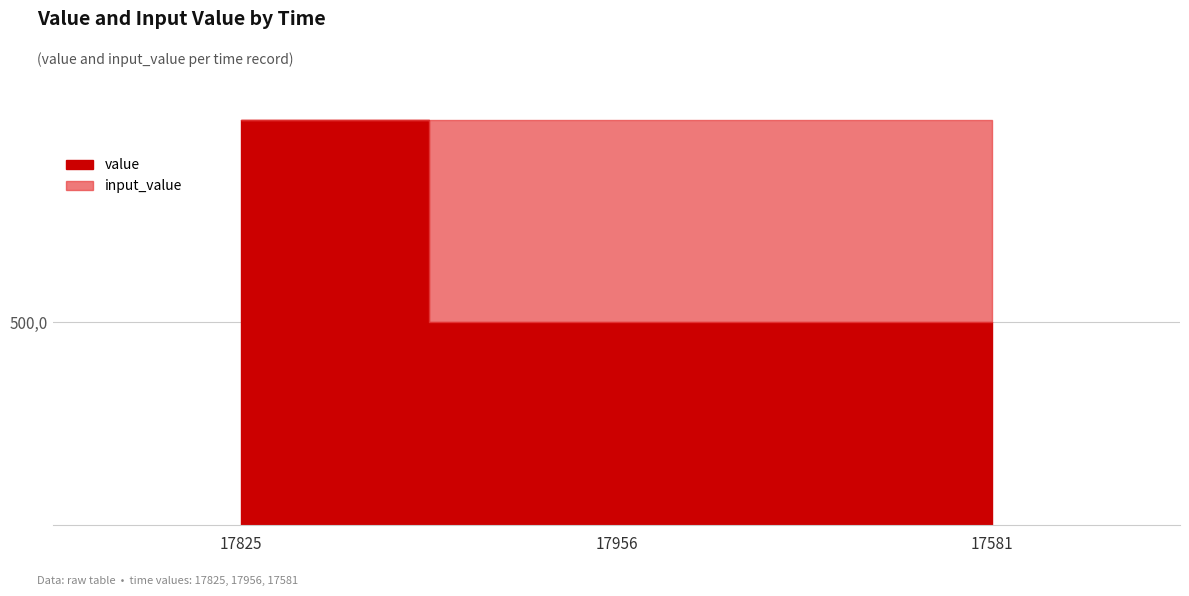

The value of value at 17581 is 141. True or false?

False